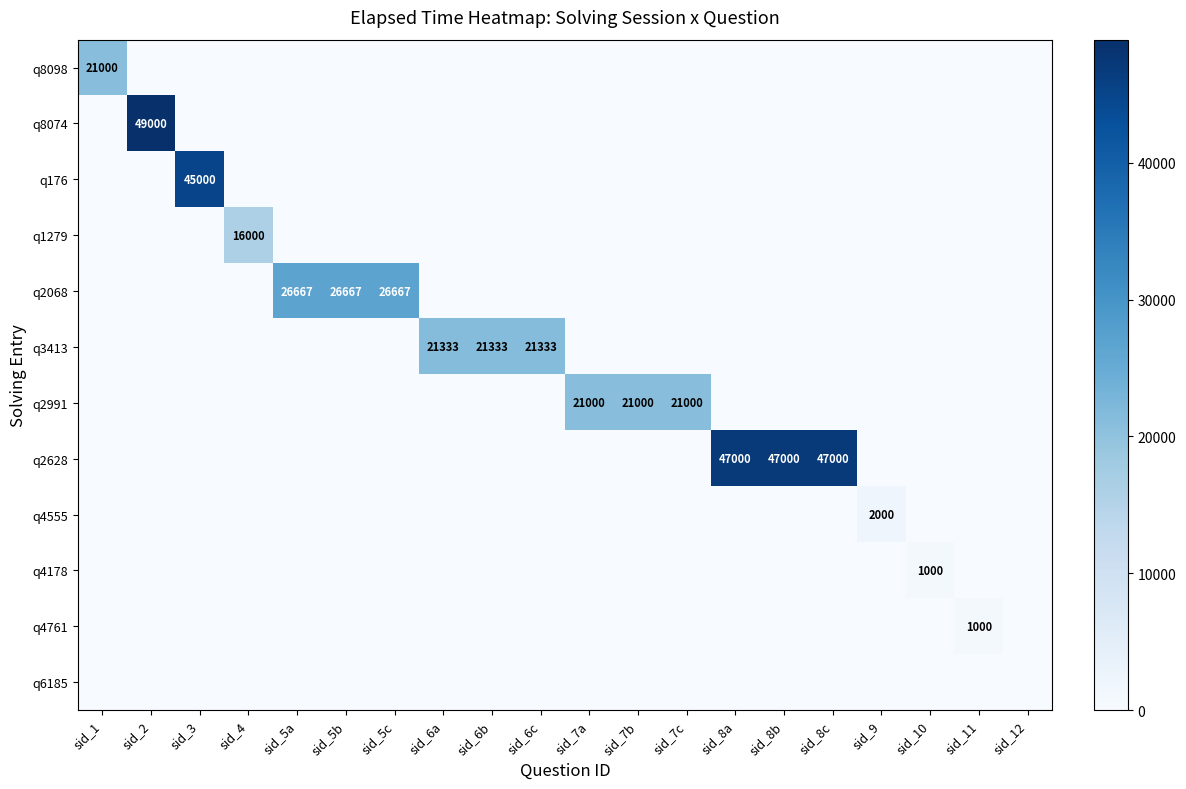

True or false: q3413 has a value of 21333 at sid_6b.

True